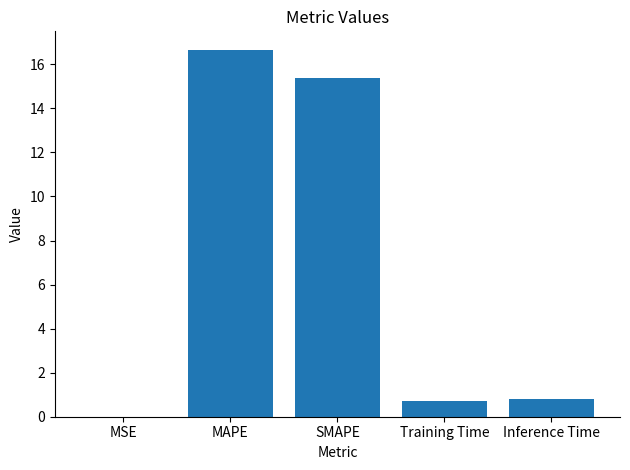

What is the sum of all values?

33.6